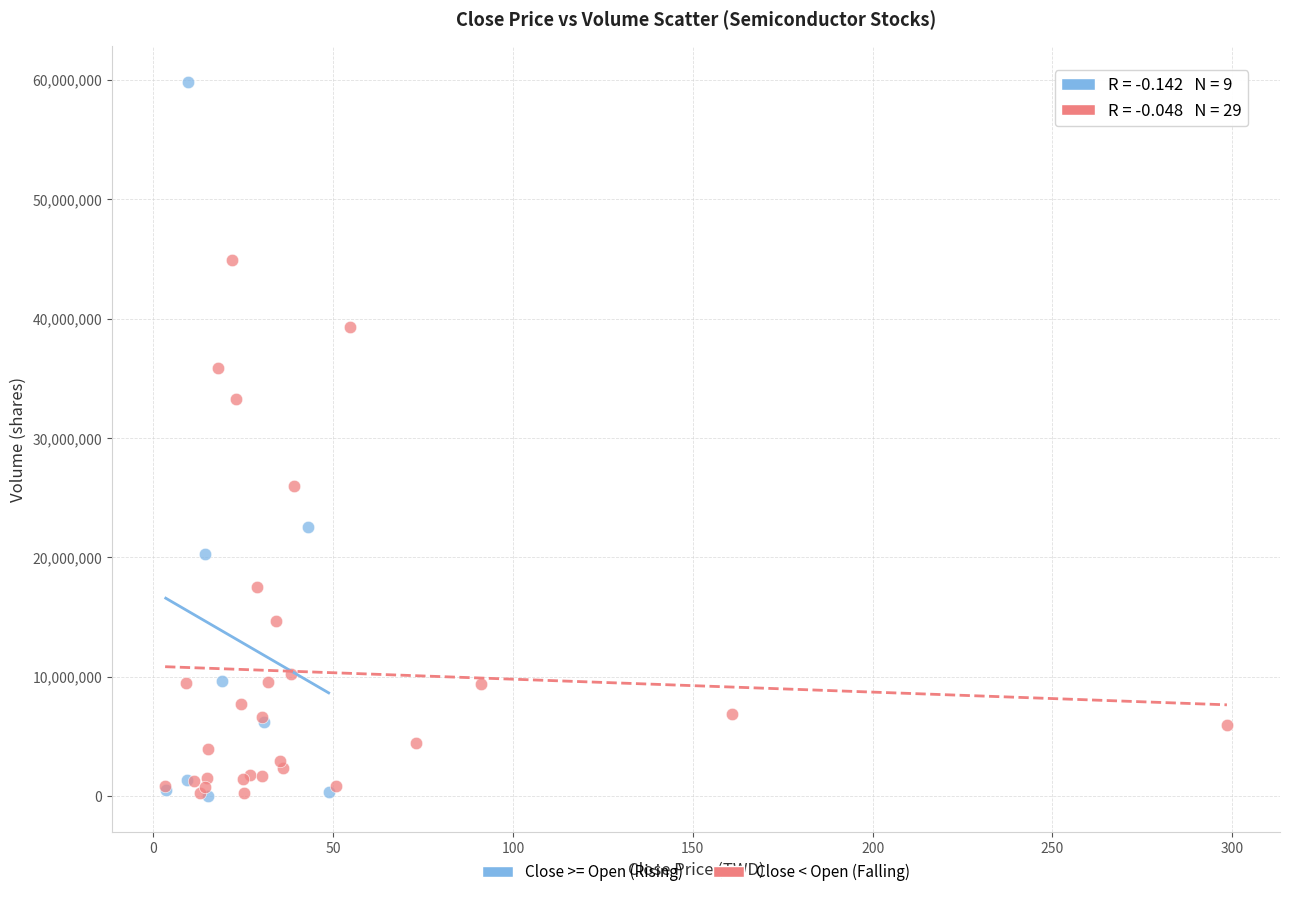

Which series contains the highest Y value?

Close >= Open (Rising)